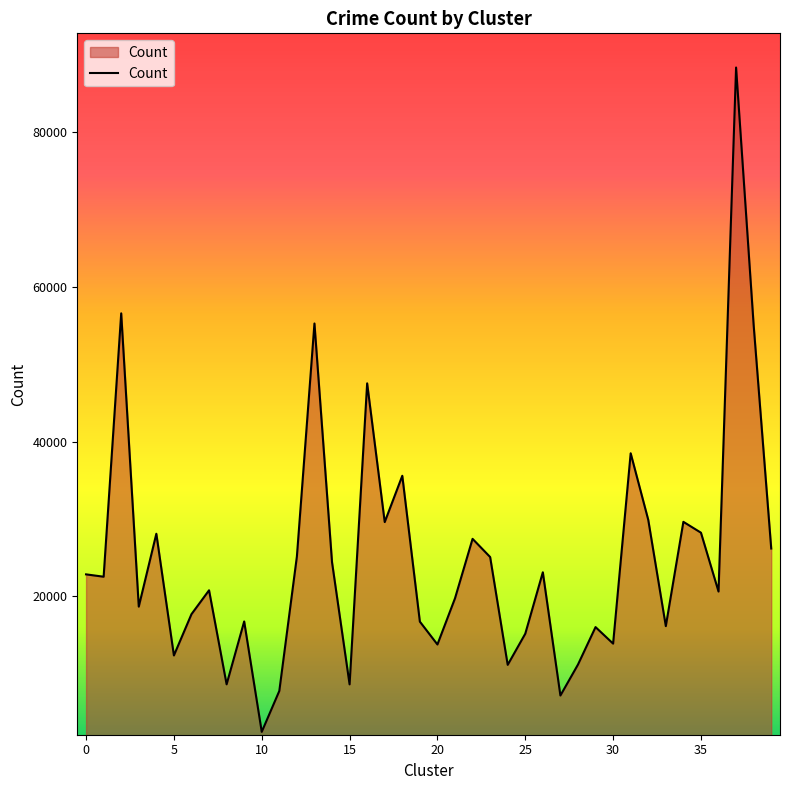

What is the difference between the second highest and minimum values?

54101